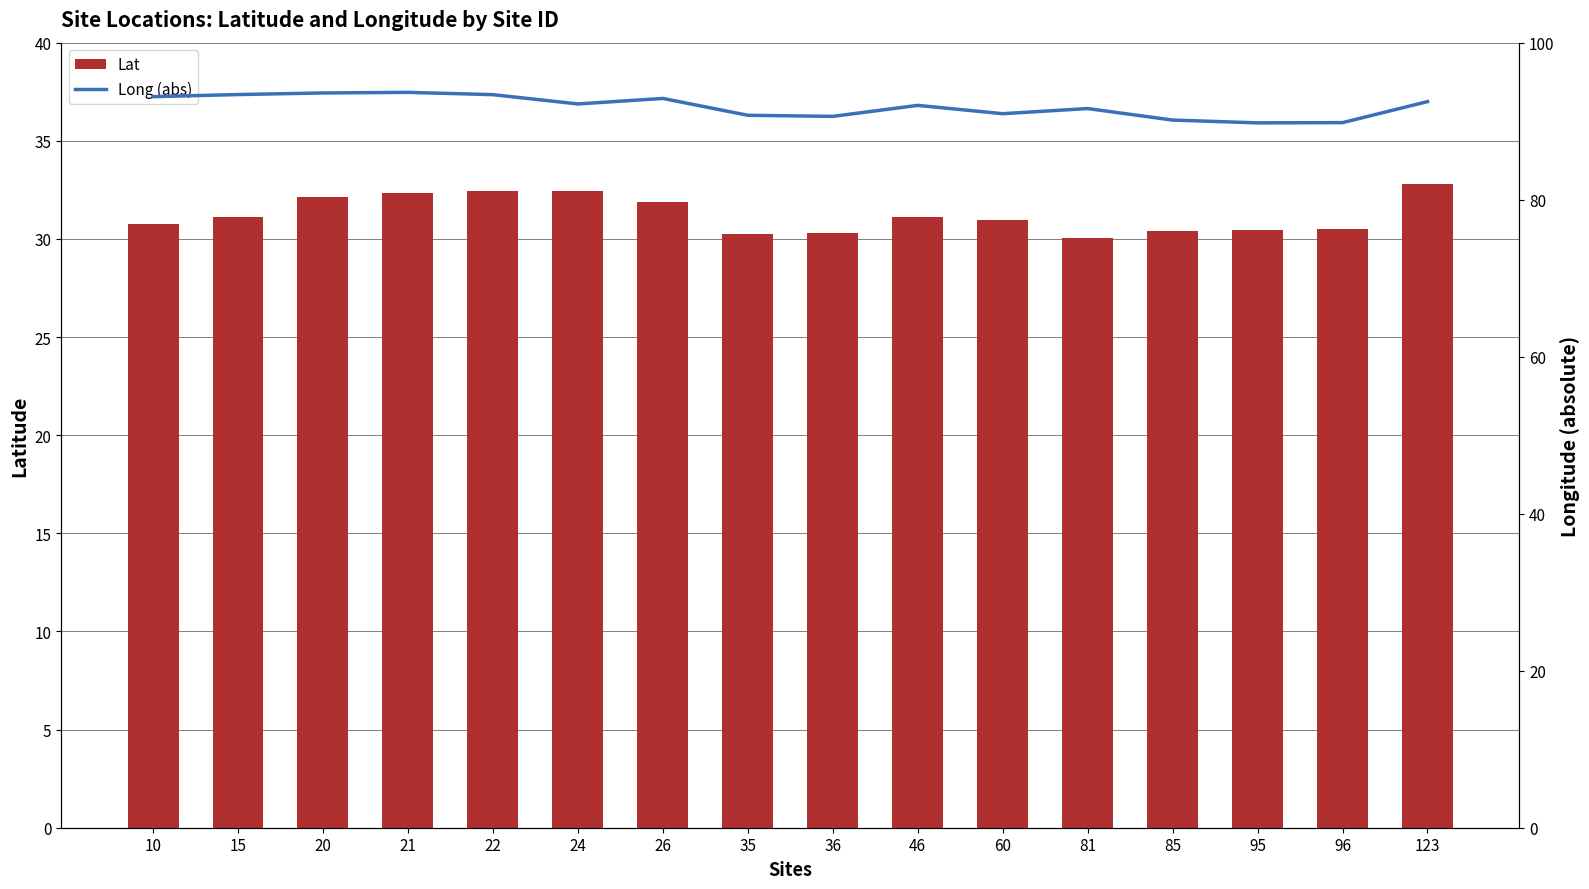

List the labels in order of Lat value, smallest first.

81, 35, 36, 85, 95, 96, 10, 60, 15, 46, 26, 20, 21, 22, 24, 123